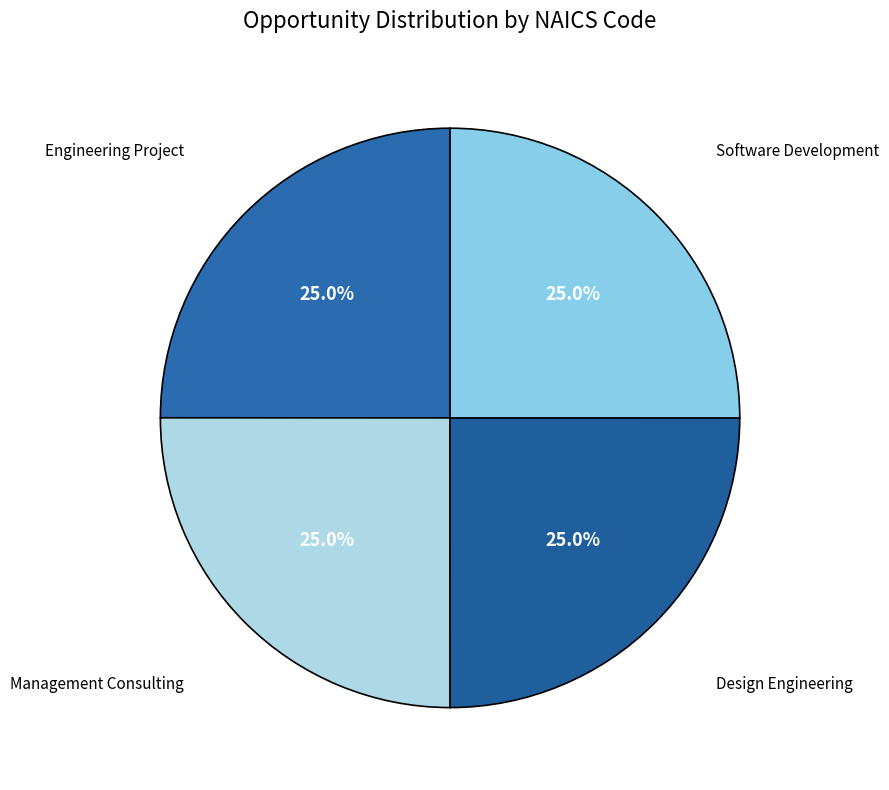

Which slice is the largest?

Management Consulting